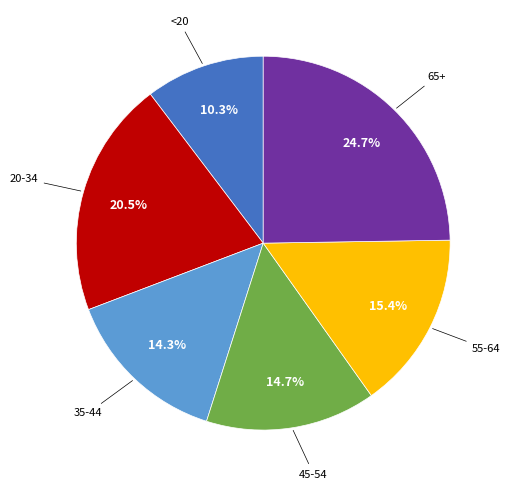

To the nearest percent, what is the difference between the largest and smallest slice percentages?

14%